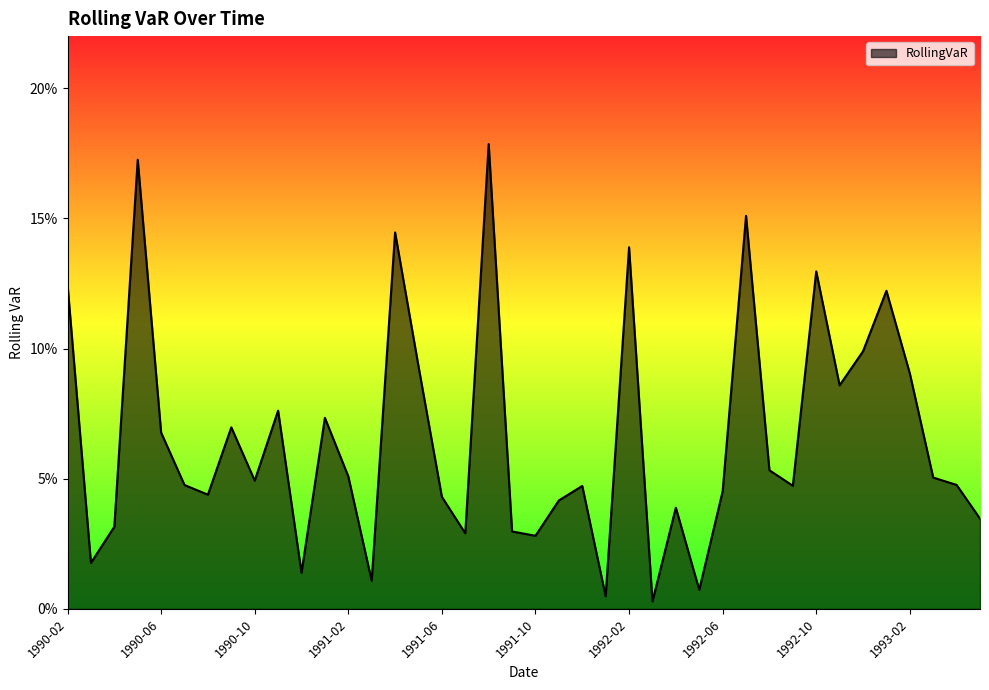

List the labels in order of value, largest first.

1991-08, 1990-05, 1992-07, 1991-04, 1992-02, 1992-10, 1990-02, 1993-01, 1992-12, 1991-05, 1993-02, 1992-11, 1990-11, 1991-01, 1990-09, 1990-06, 1992-08, 1991-02, 1993-03, 1990-10, 1993-04, 1990-07, 1992-09, 1991-12, 1992-06, 1990-08, 1991-06, 1991-11, 1992-04, 1993-05, 1990-04, 1991-09, 1991-07, 1991-10, 1990-03, 1990-12, 1991-03, 1992-05, 1992-01, 1992-03